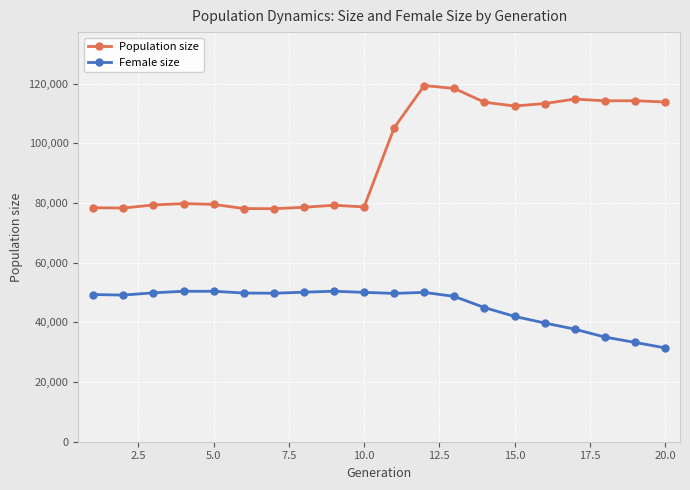

What is the sum of all Population size values?

1927678